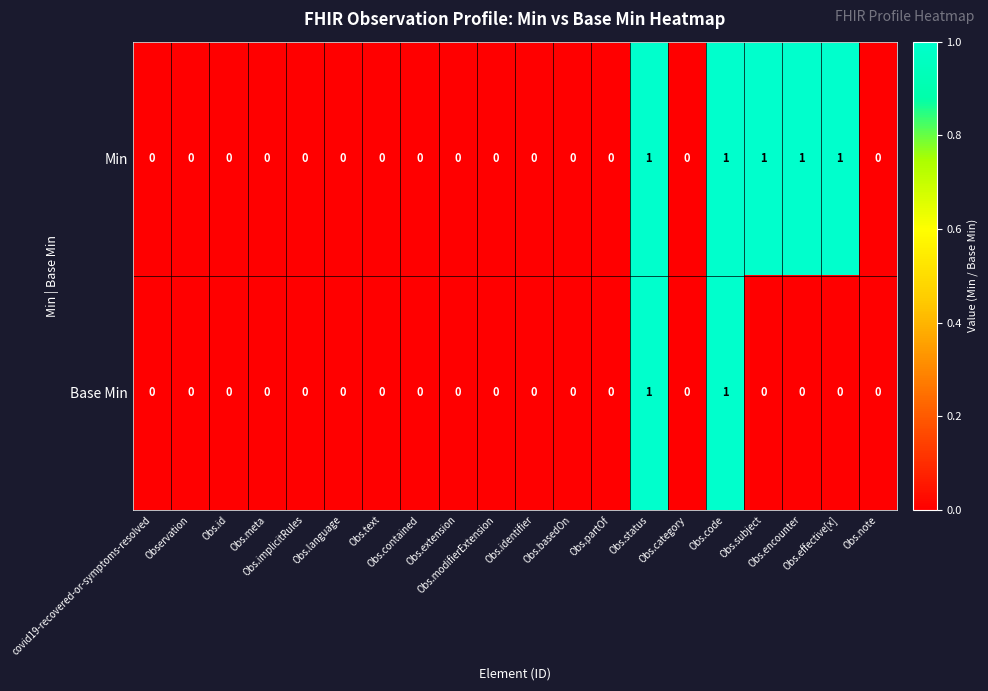

Which series has the largest total across all categories?

Min